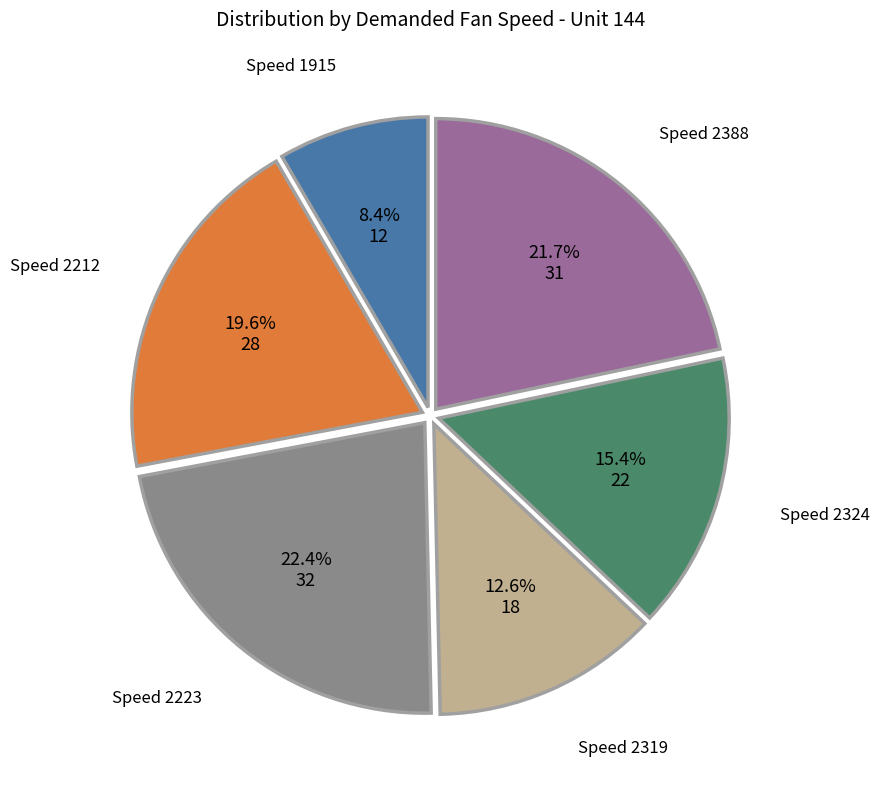

How many slices are in this pie chart?

6